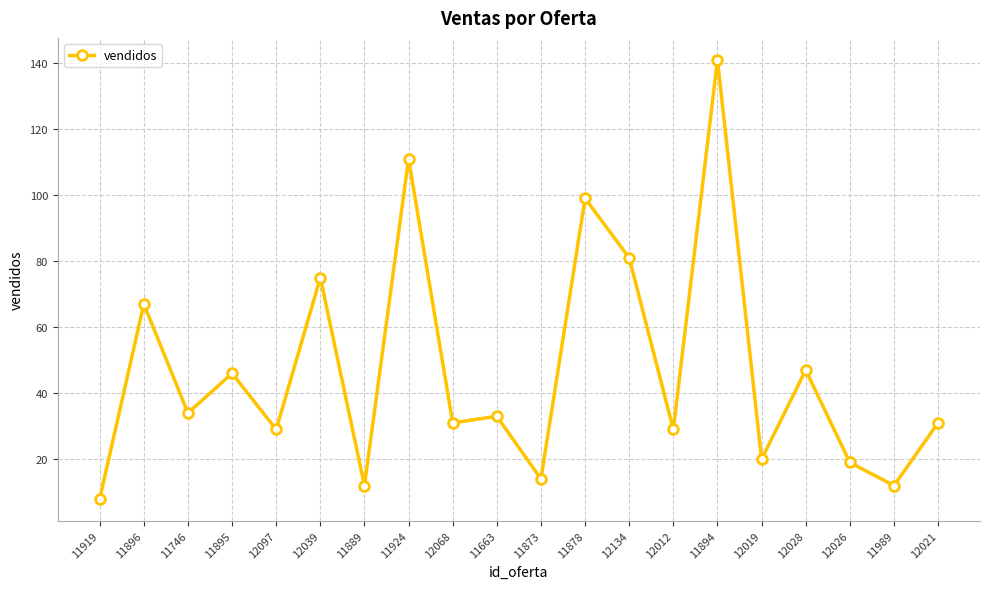

What is the maximum value shown in the chart?

141